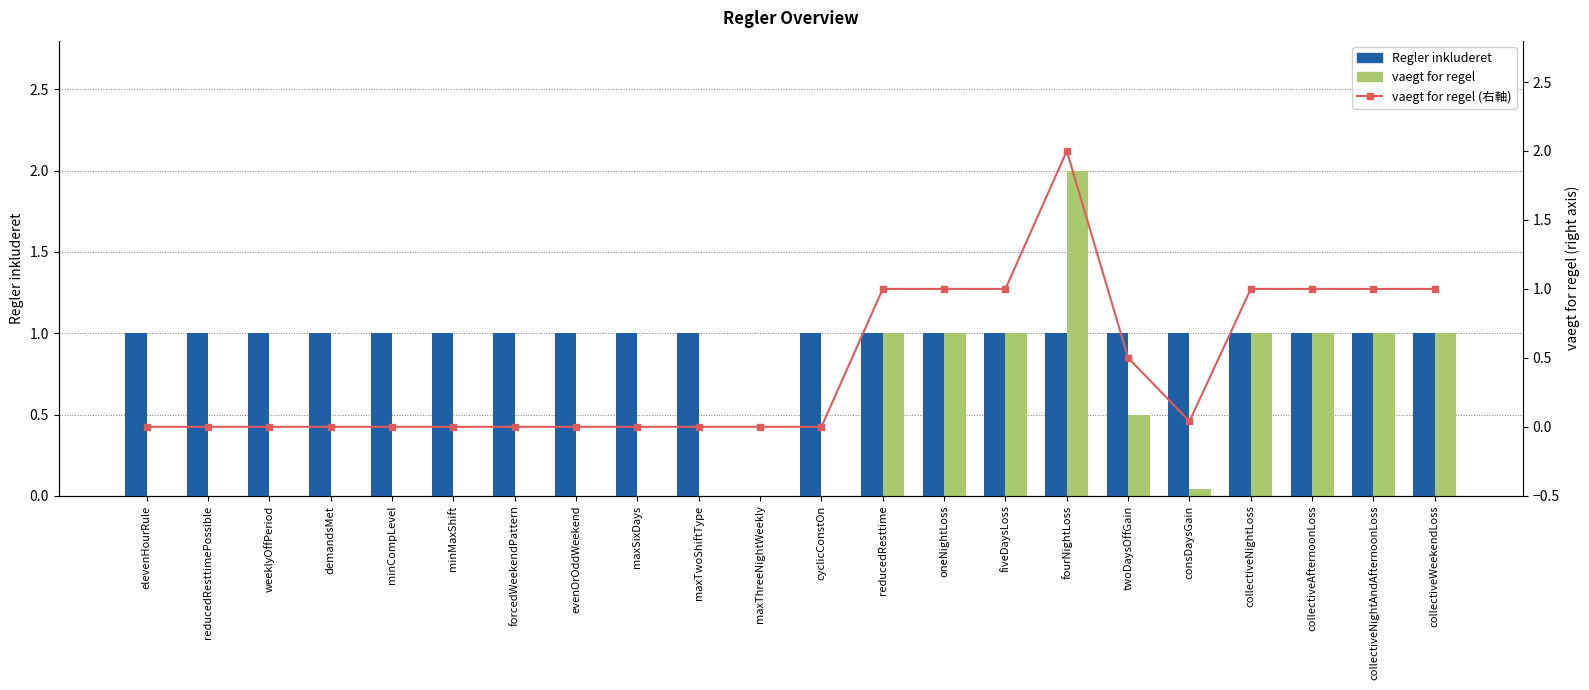

Which series has the largest range (max minus min)?

vaegt for regel